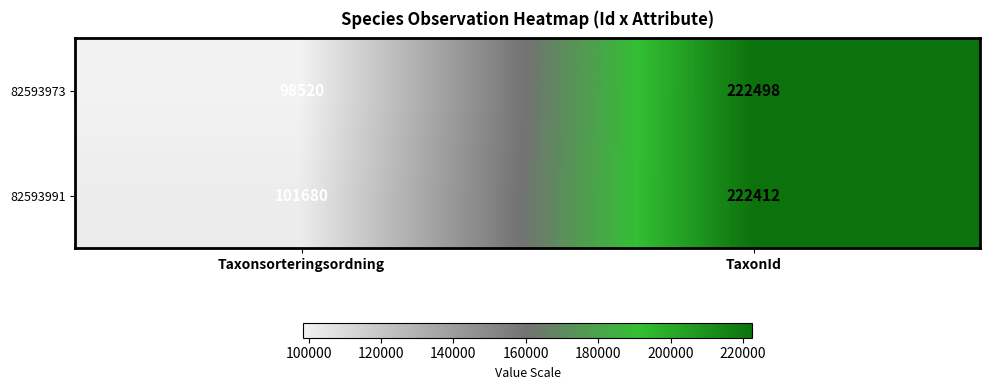

Rank the series by their average value, from lowest to highest.

82593973, 82593991